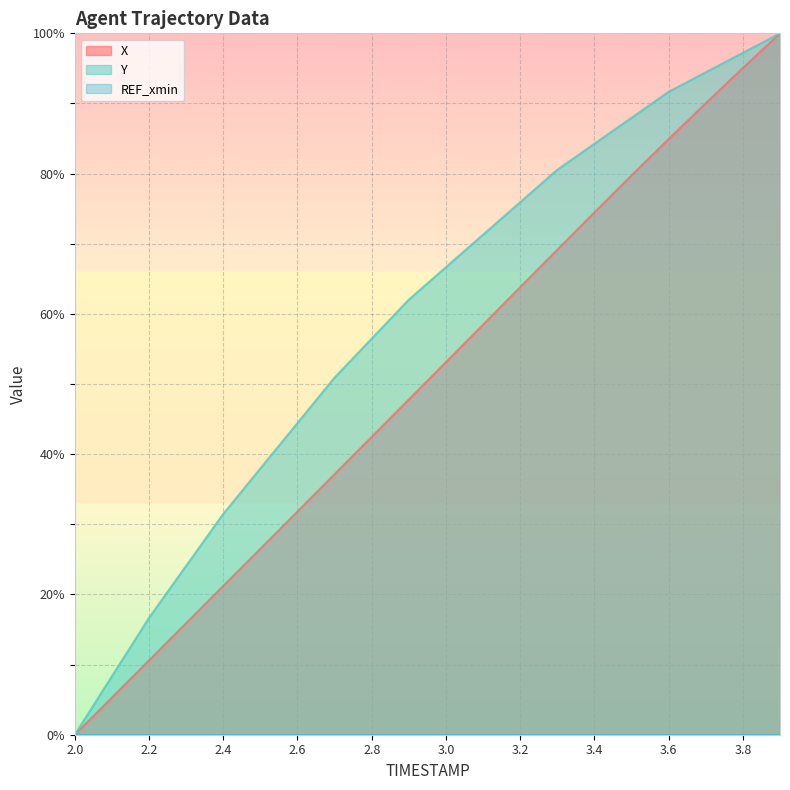

Reading right to left, extract all data points from this chart.

X: 100.0	95.1	90.0	84.9	79.7	74.5	69.2	63.8	58.5	53.1	47.8	42.5	37.2	31.8	26.5	21.2	15.9	10.6	5.3	0.0
Y: 100.0	97.2	94.4	91.7	88.0	84.3	80.6	75.9	71.3	66.7	62.0	56.5	50.9	44.4	38.0	31.5	24.1	16.7	8.3	0.0